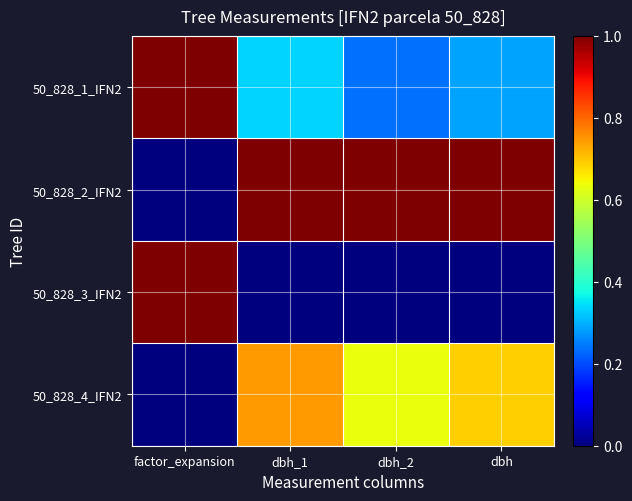

Between dbh_1 and dbh, which series saw the biggest shift?

50_828_4_IFN2